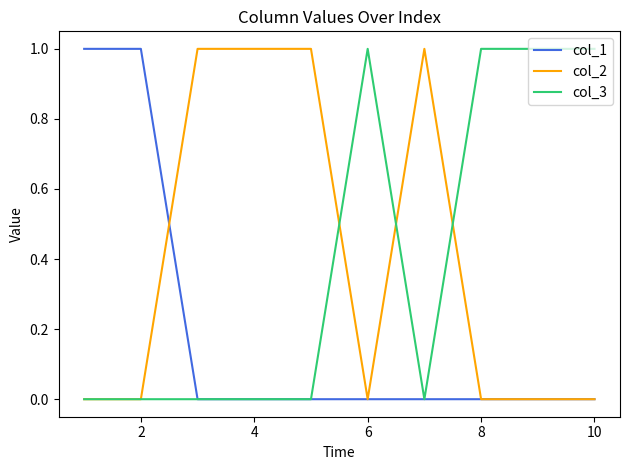

What is the difference between the maximum and minimum values in the col_1 series?

1